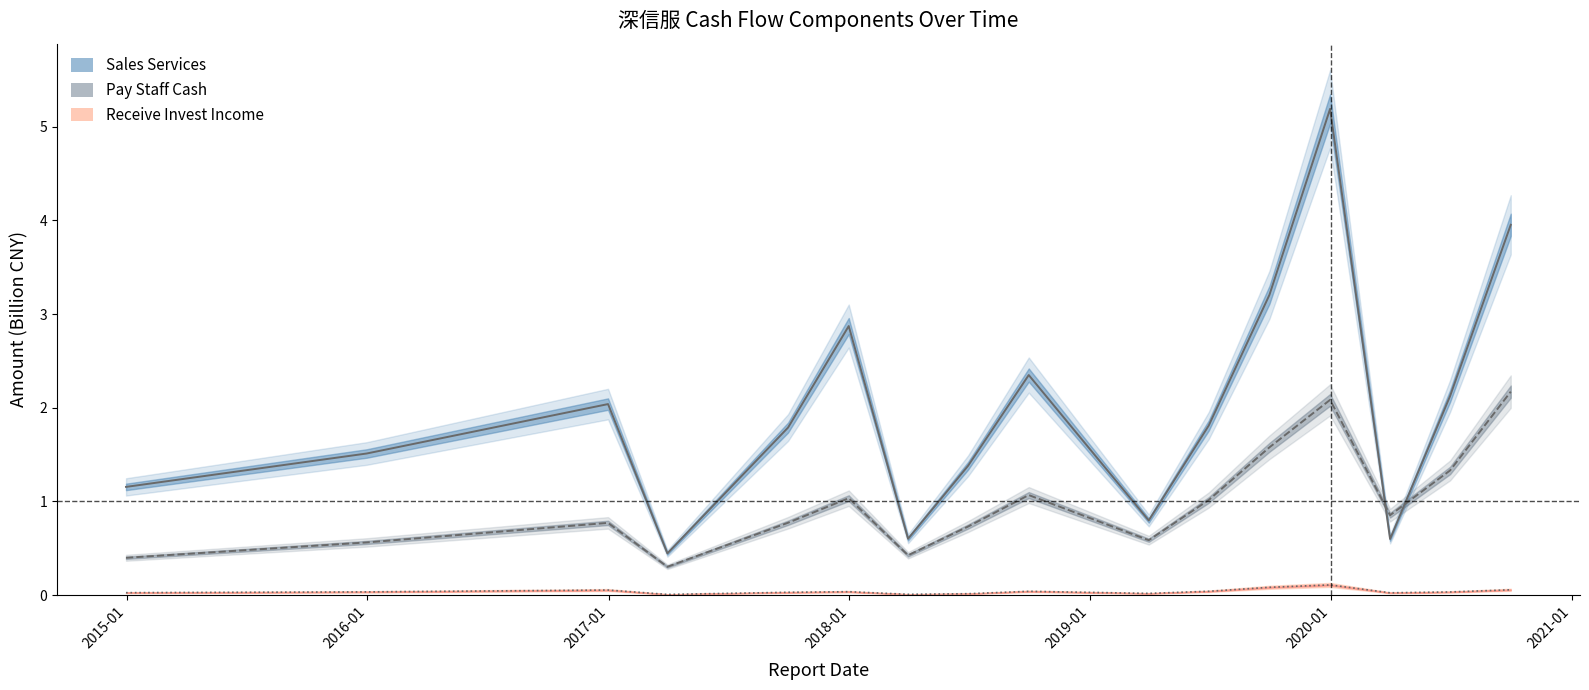

What is the sum of all Pay Staff Cash values?

15.7